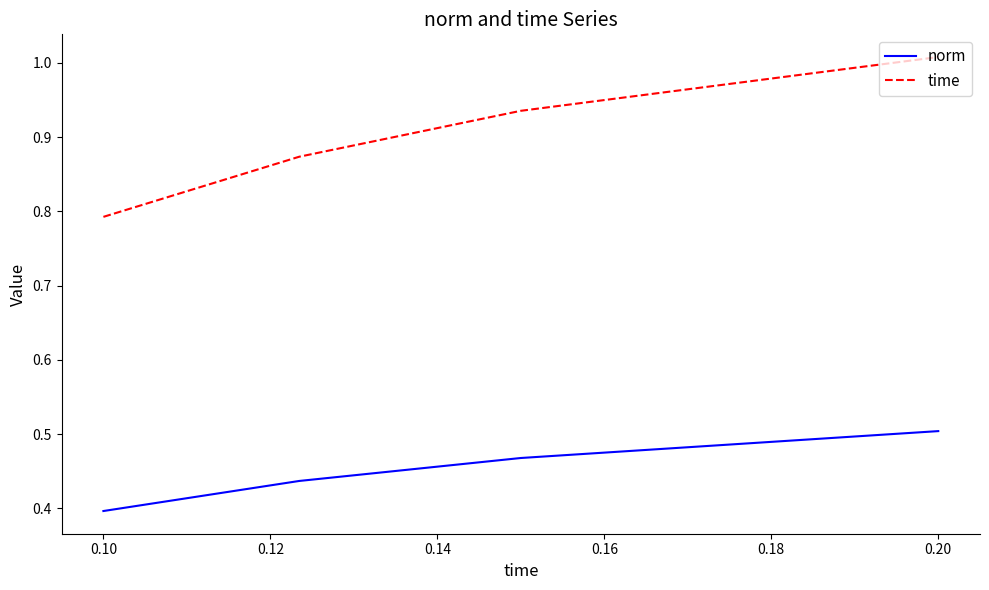

List the series in order of their peak value, highest first.

time, norm